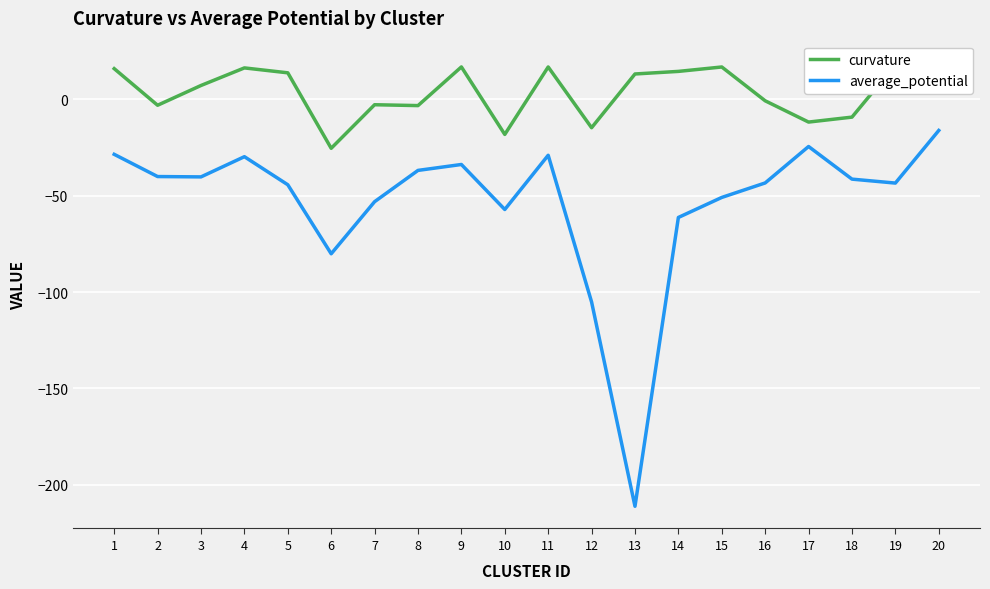

What are all the series names shown in the legend?

curvature, average_potential